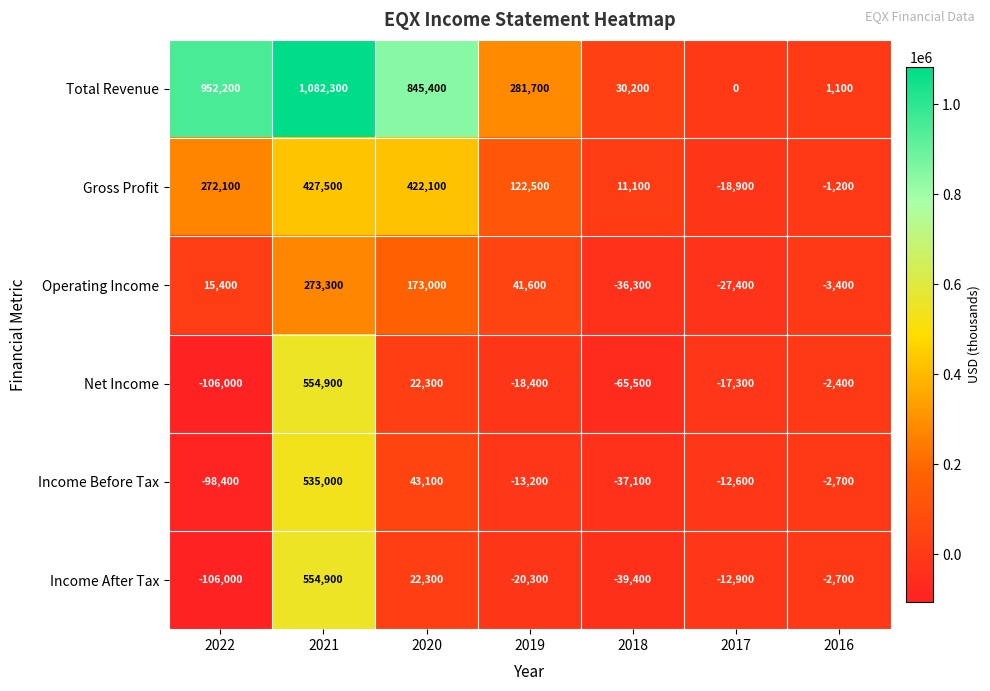

Which series has the largest range (max minus min)?

Total Revenue